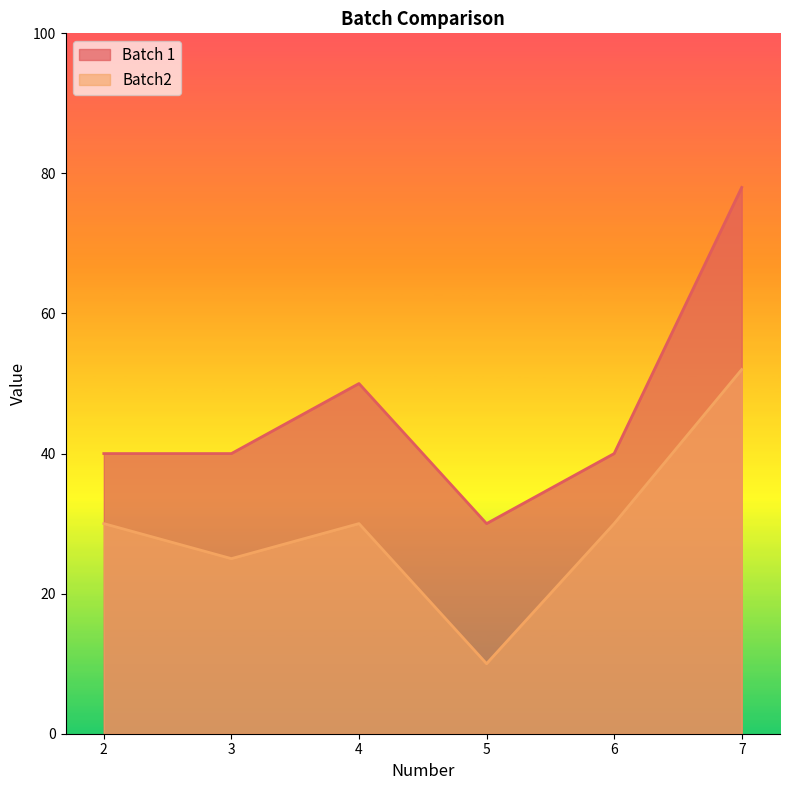

Which series has the largest range (max minus min)?

Batch 1